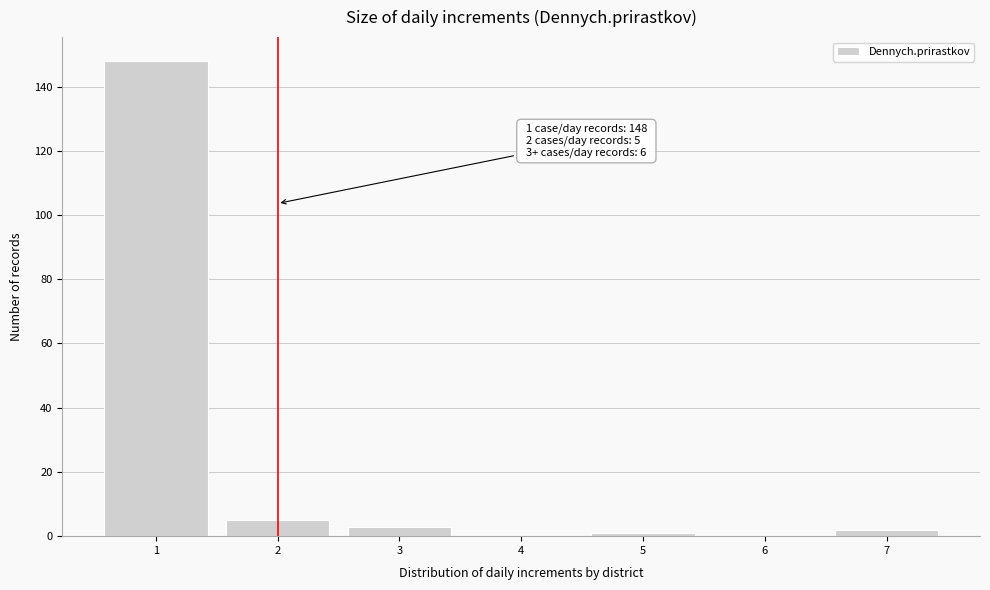

Reading left to right, transcribe all the data shown in this chart.

1=148	2=5	3=3	4=0	5=1	6=0	7=2